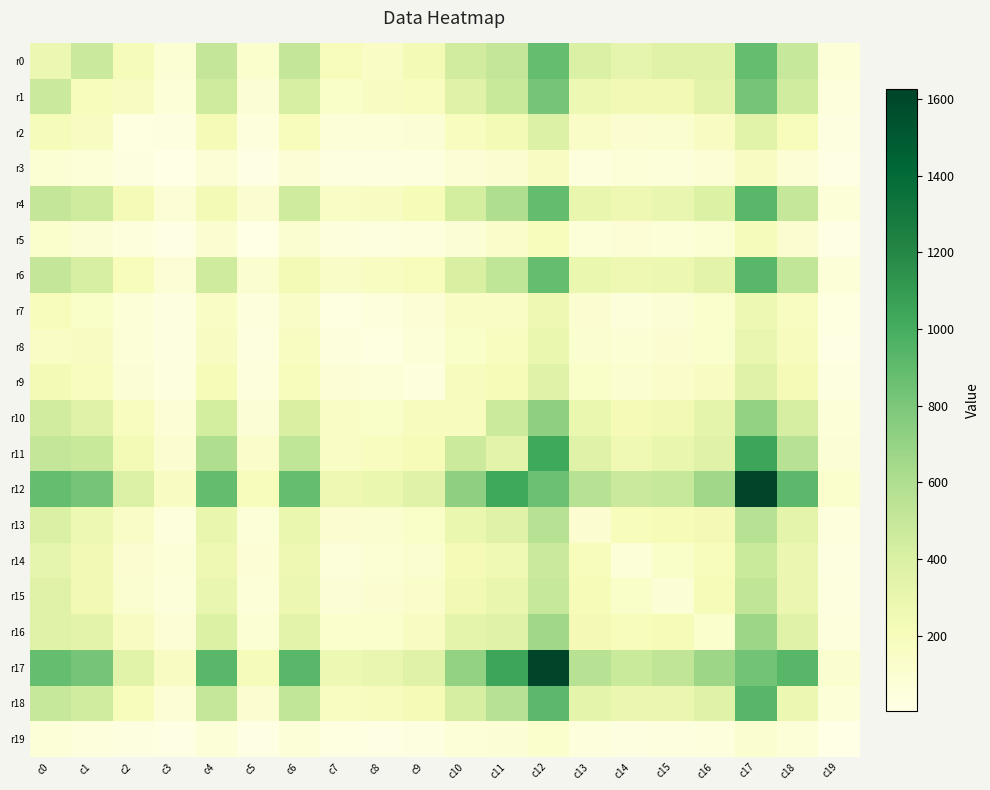

How many series are shown in this chart?

20